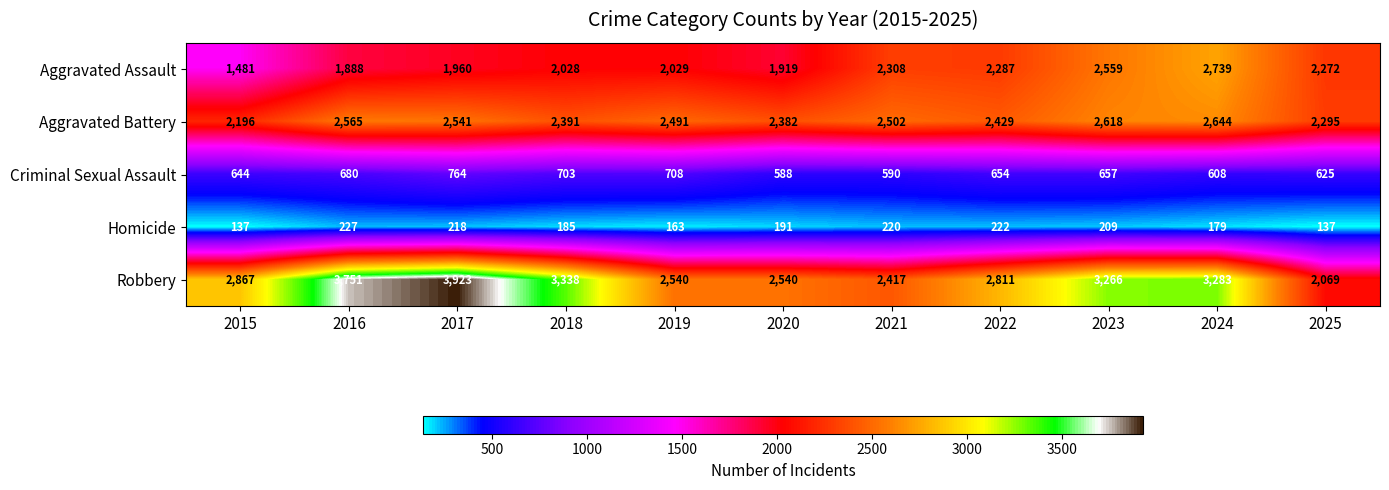

Count the number of data series in this chart.

5